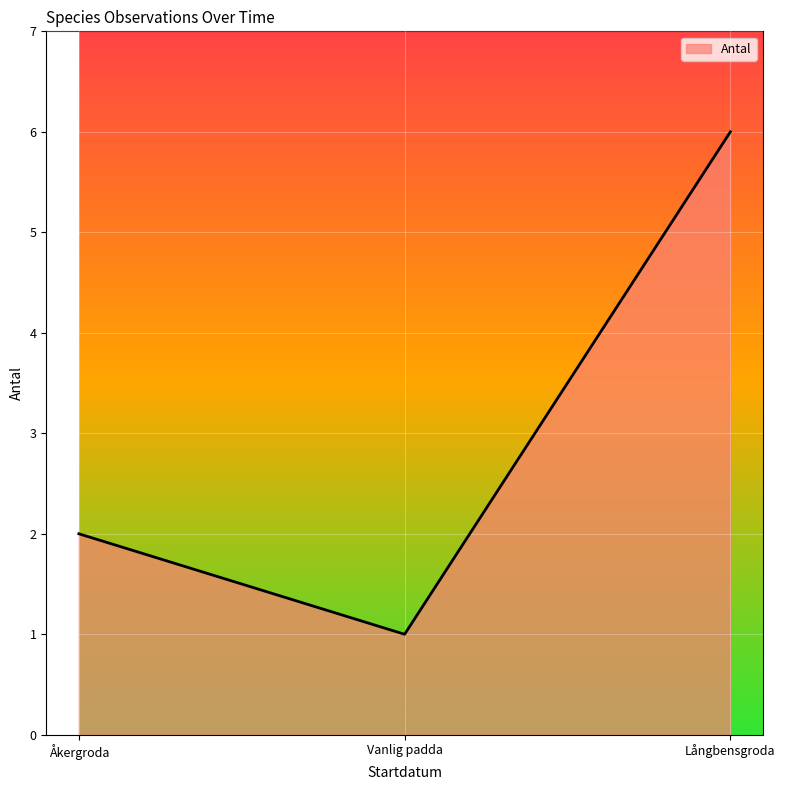

Rank the categories by value from lowest to highest.

Vanlig padda, Åkergroda, Långbensgroda